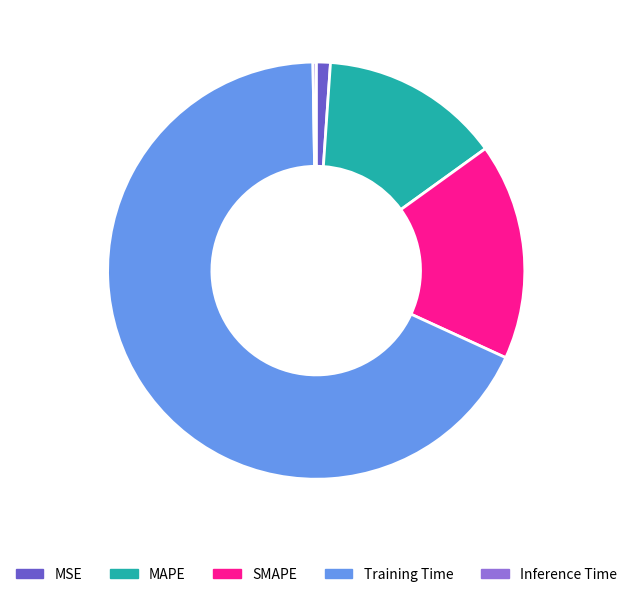

Which slice is the largest?

Training Time